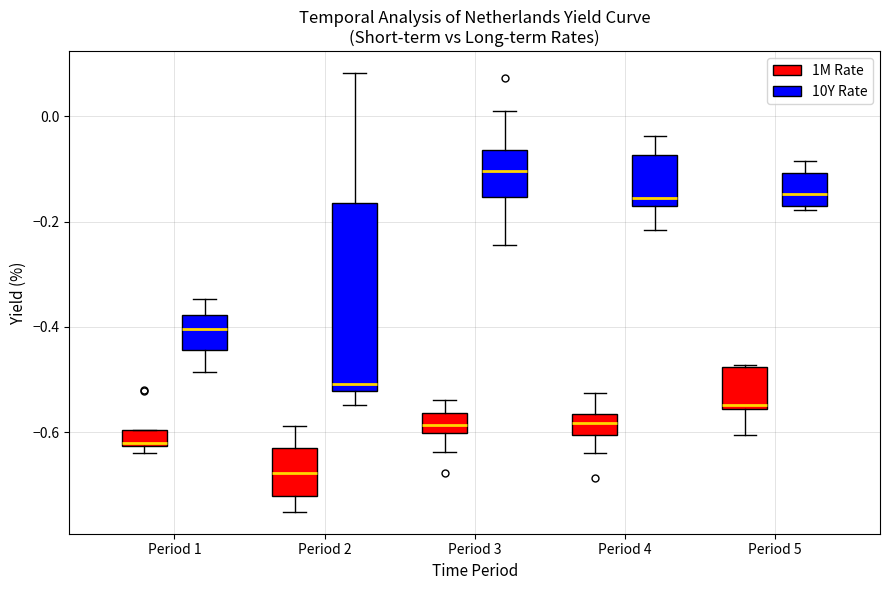

Which box has the highest median line?

Period 3 (10Y Rate)